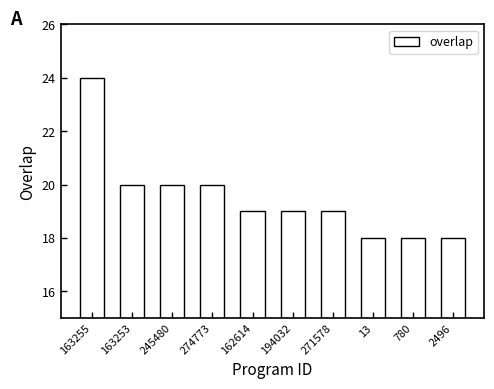

Which category has the highest value across all series?

163255